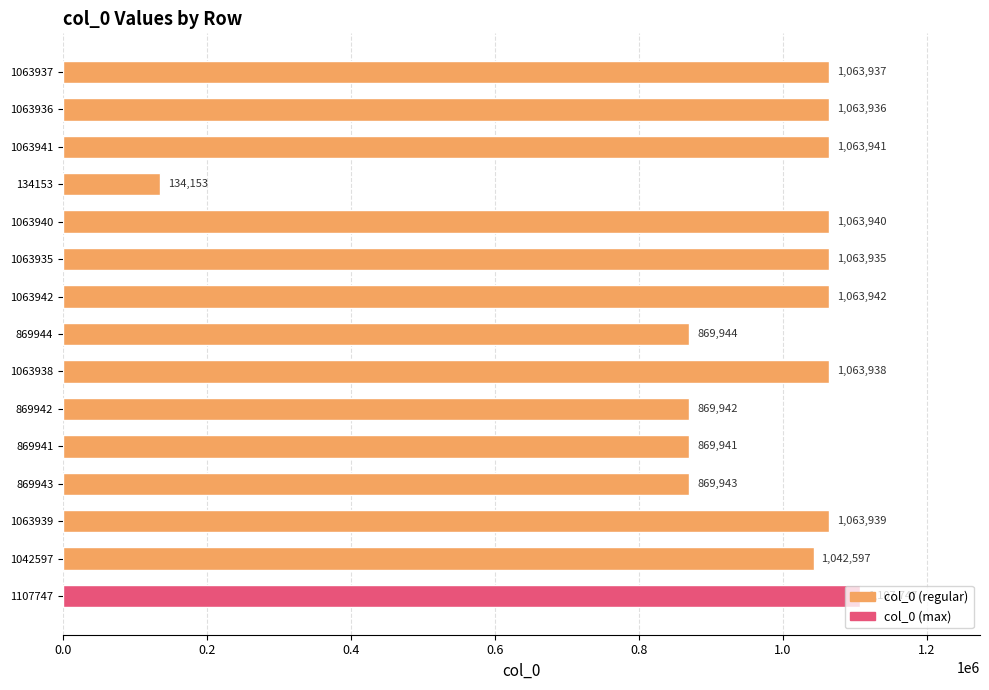

What is the minimum value shown in the chart?

134153